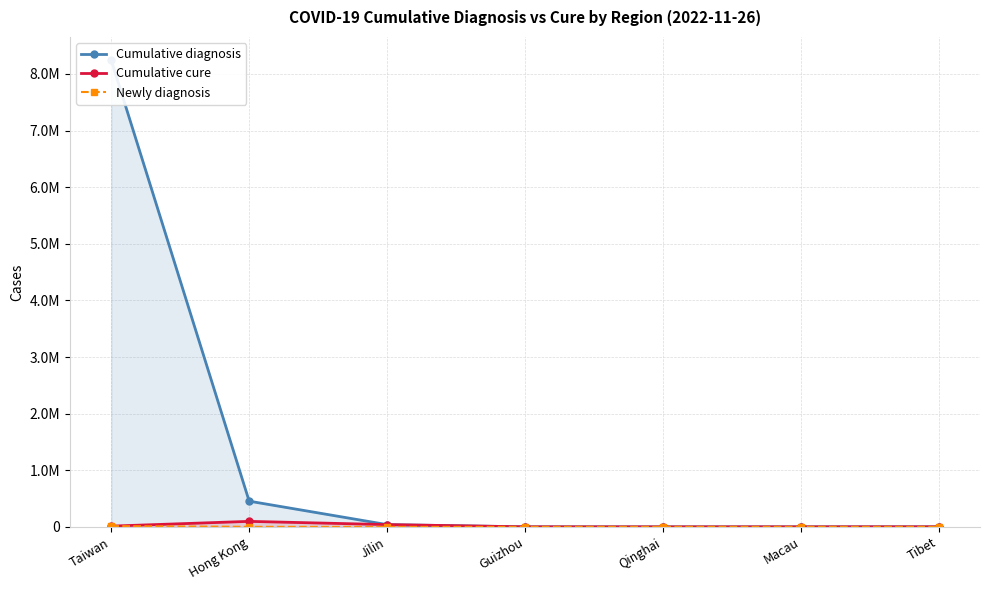

The value of Cumulative diagnosis at Taiwan is 14359356. True or false?

False